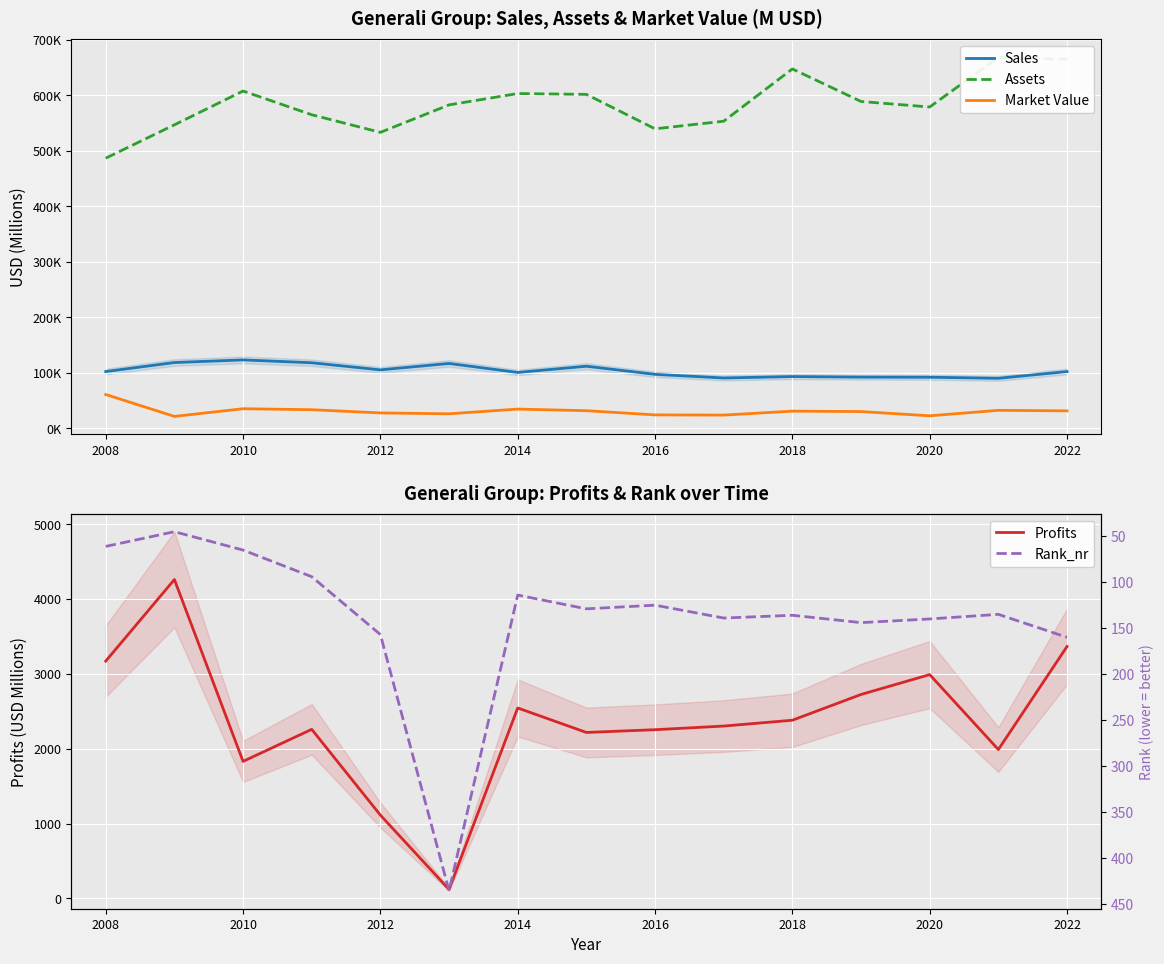

What is the minimum value for Profits?

119.0